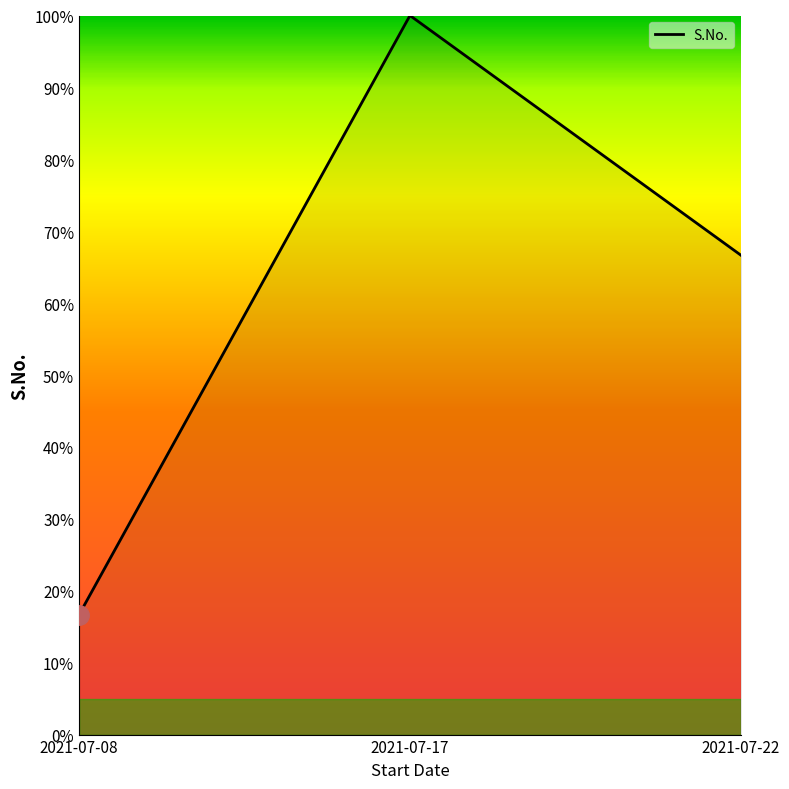

What is the average value?

61.1